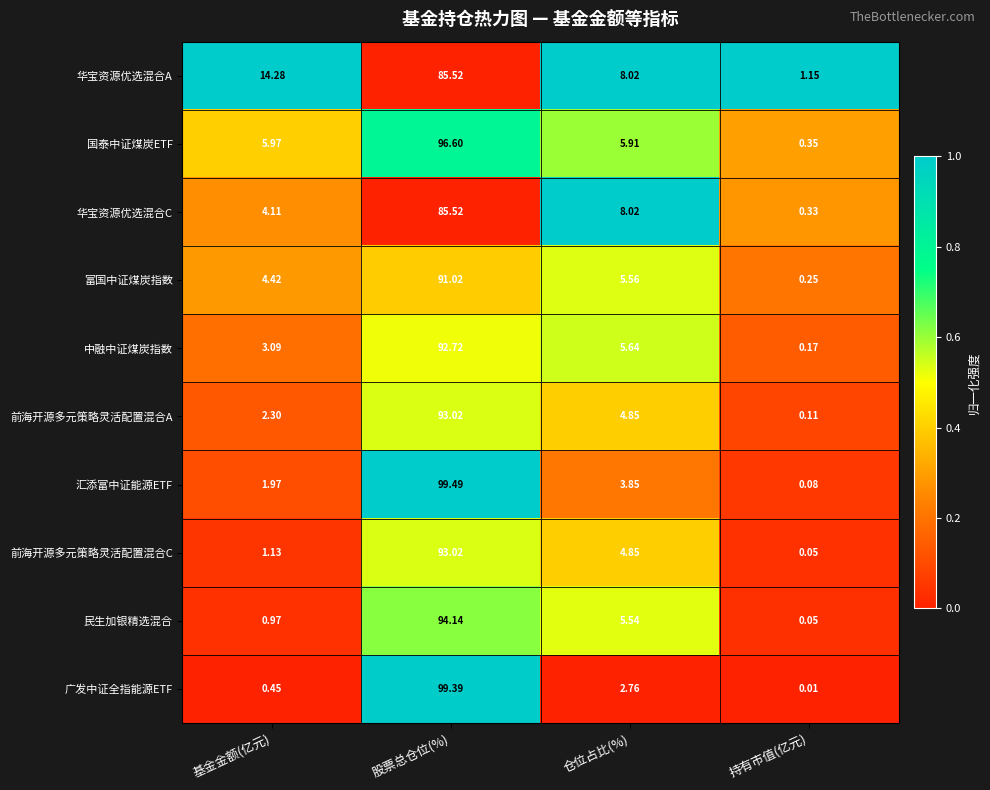

At which category is the sum across all series the highest?

股票总仓位(%)